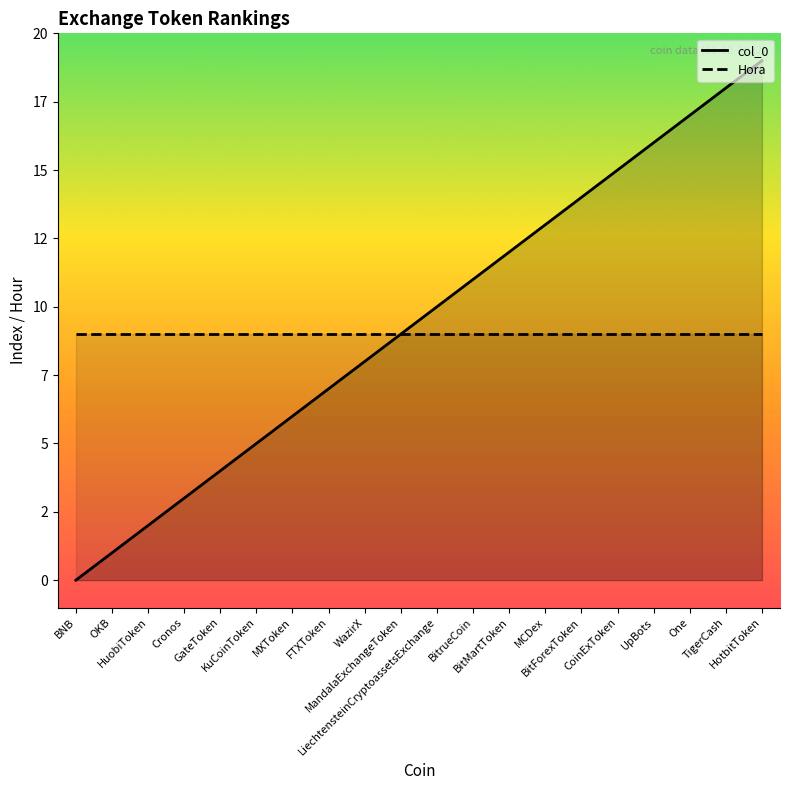

Rank the series by their average value, from lowest to highest.

Hora line, col_0 line